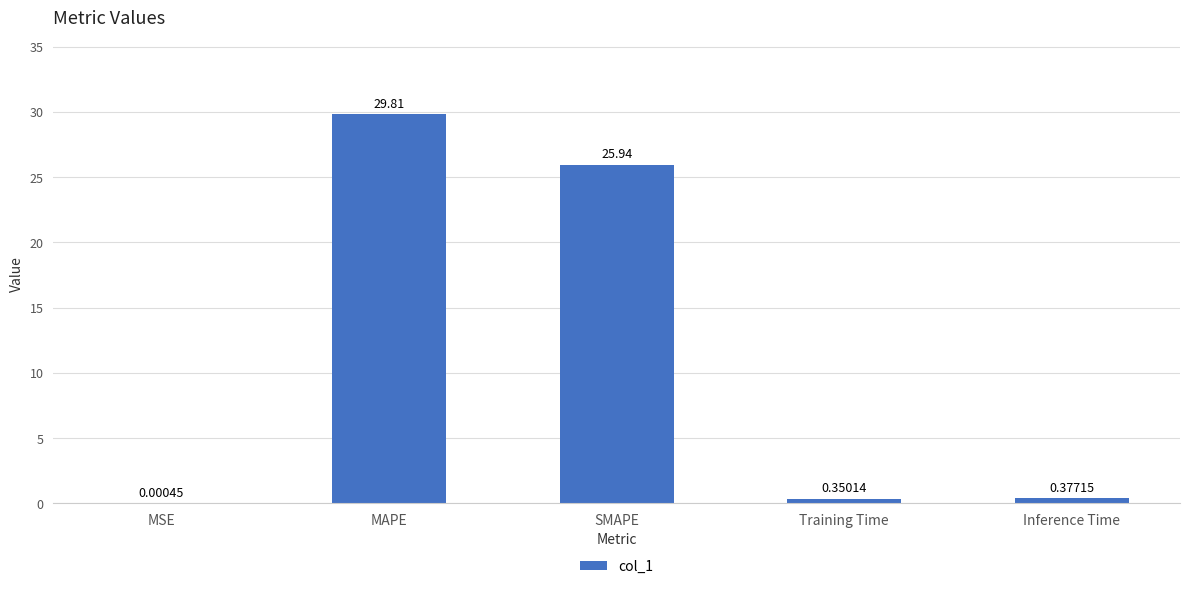

At which label is the value closest to 14?

SMAPE